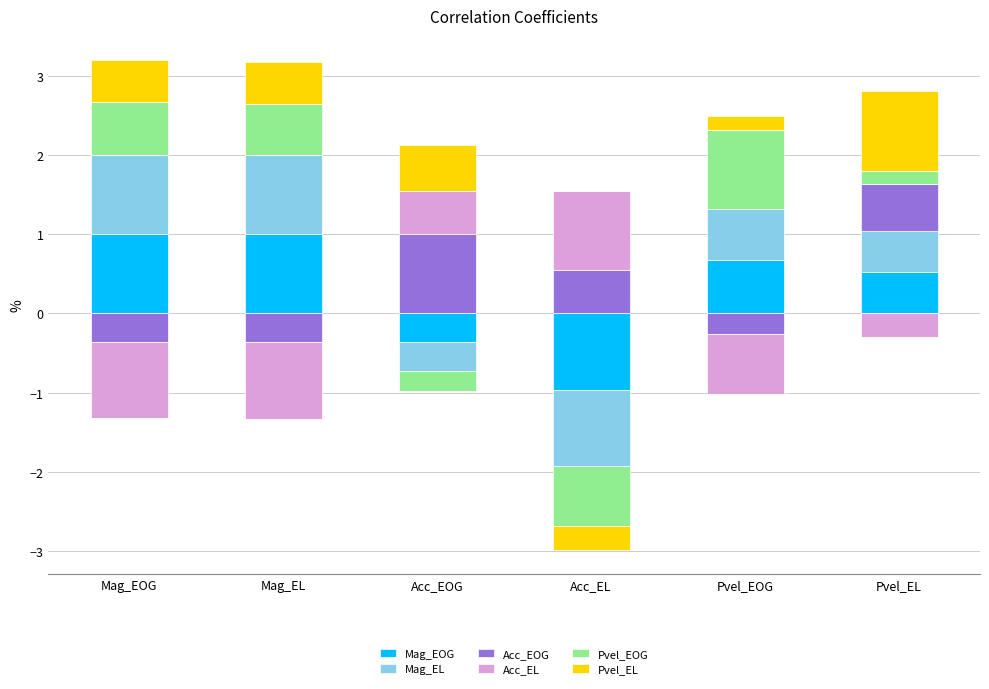

What is the difference between the Pvel_EOG values at Mag_EOG and Pvel_EOG?

0.3